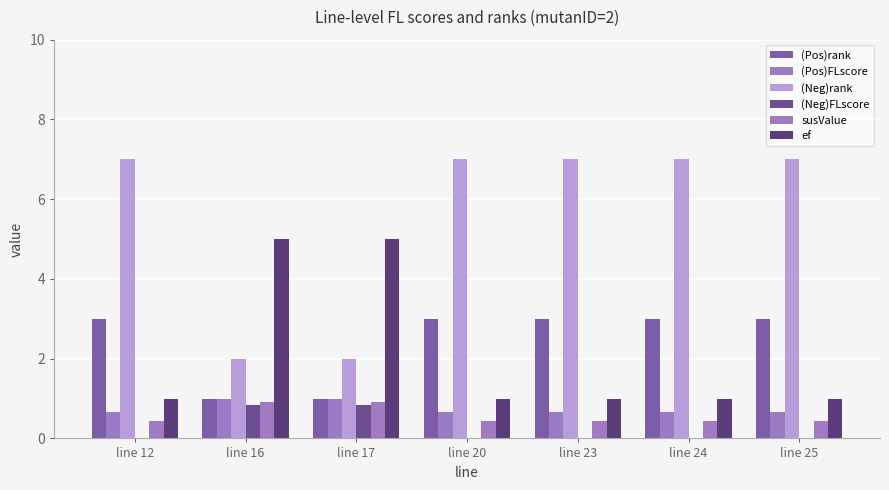

Rank the categories by susValue value from lowest to highest.

line 12, line 20, line 23, line 24, line 25, line 16, line 17